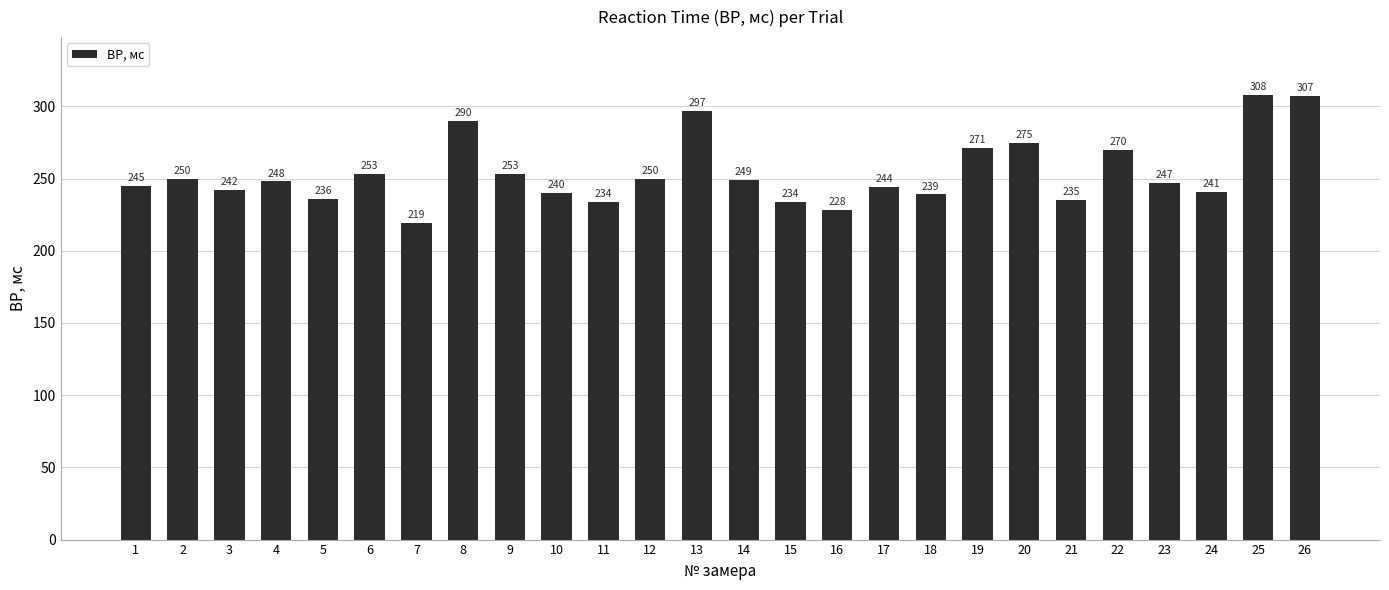

Between 15 and 14, which is larger?

14